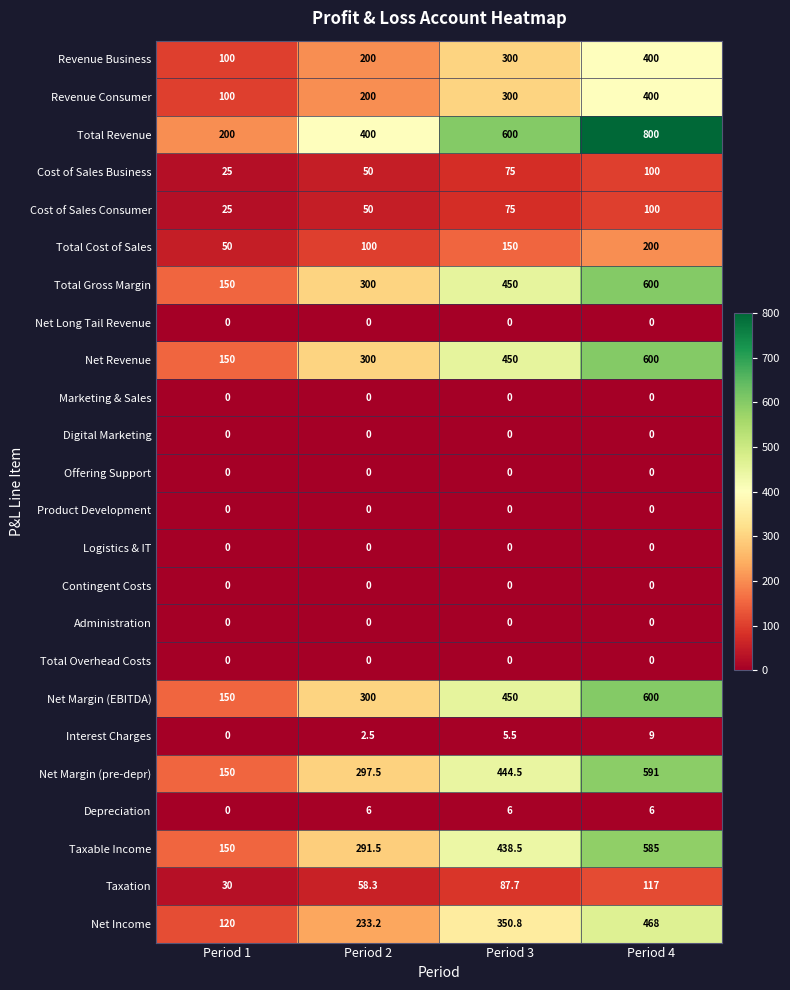

Between Period 1 and Period 4, which series saw the biggest shift?

Total Revenue